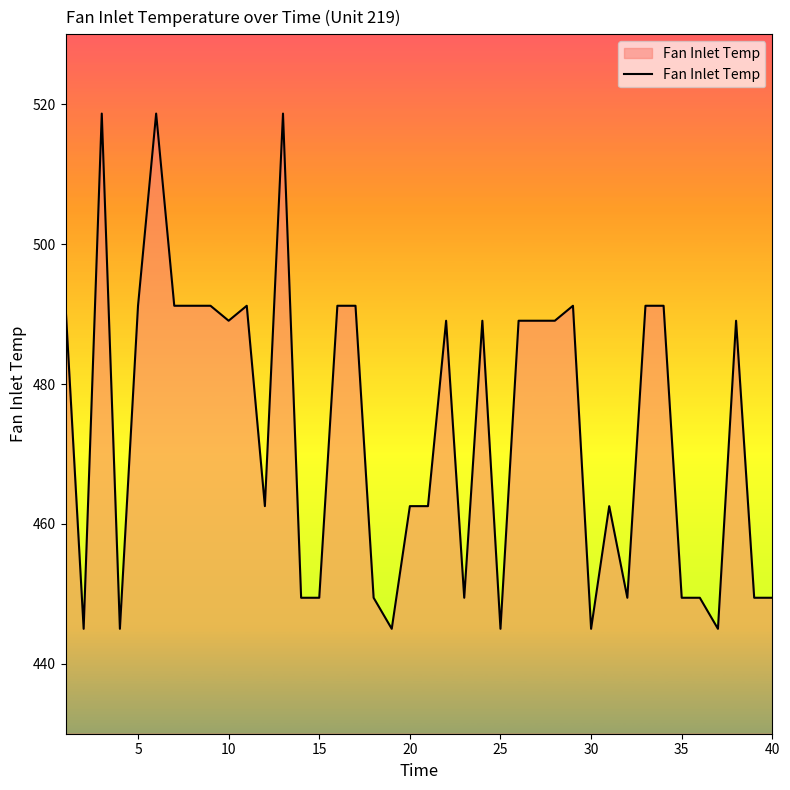

Count the number of data series in this chart.

1